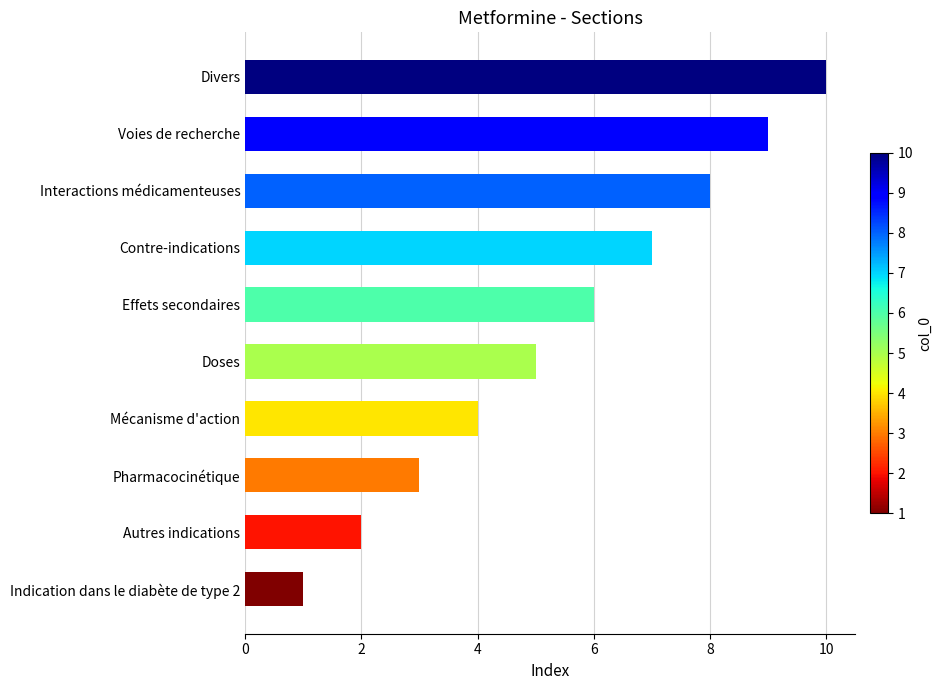

How many data points does each series have?

10